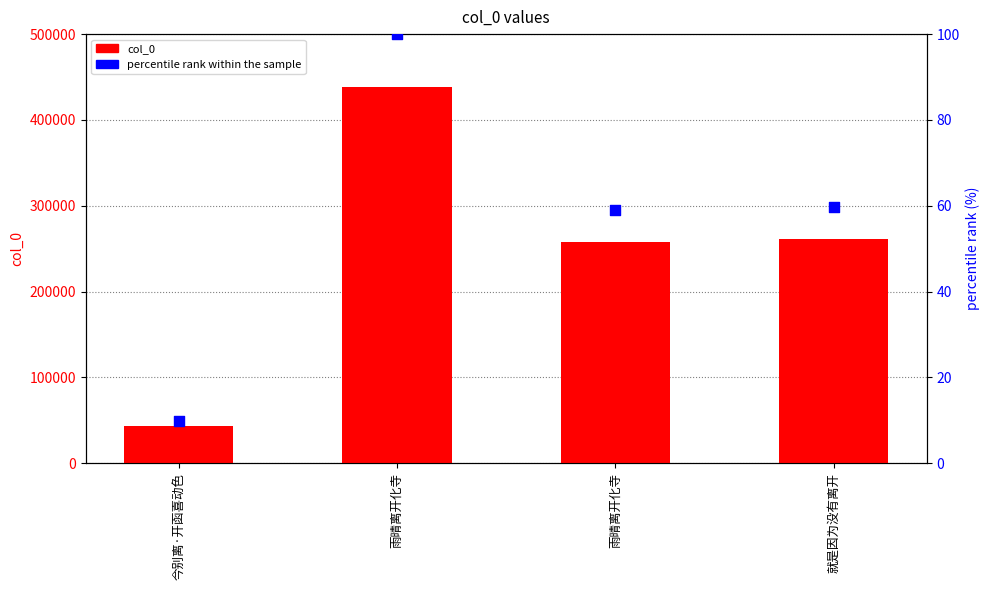

Which series has the widest spread of Y values?

col_0